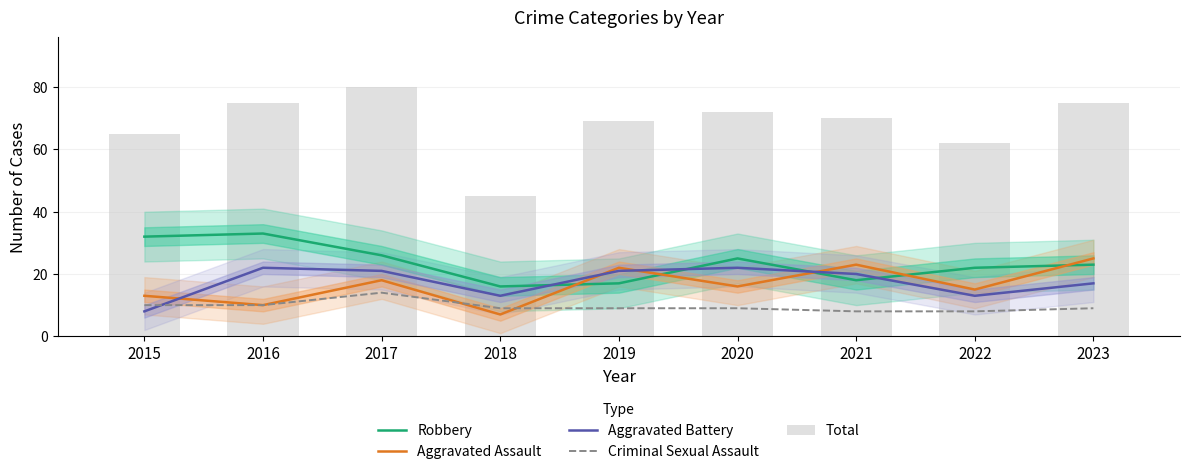

What is the sum of all Aggravated Battery values?

157